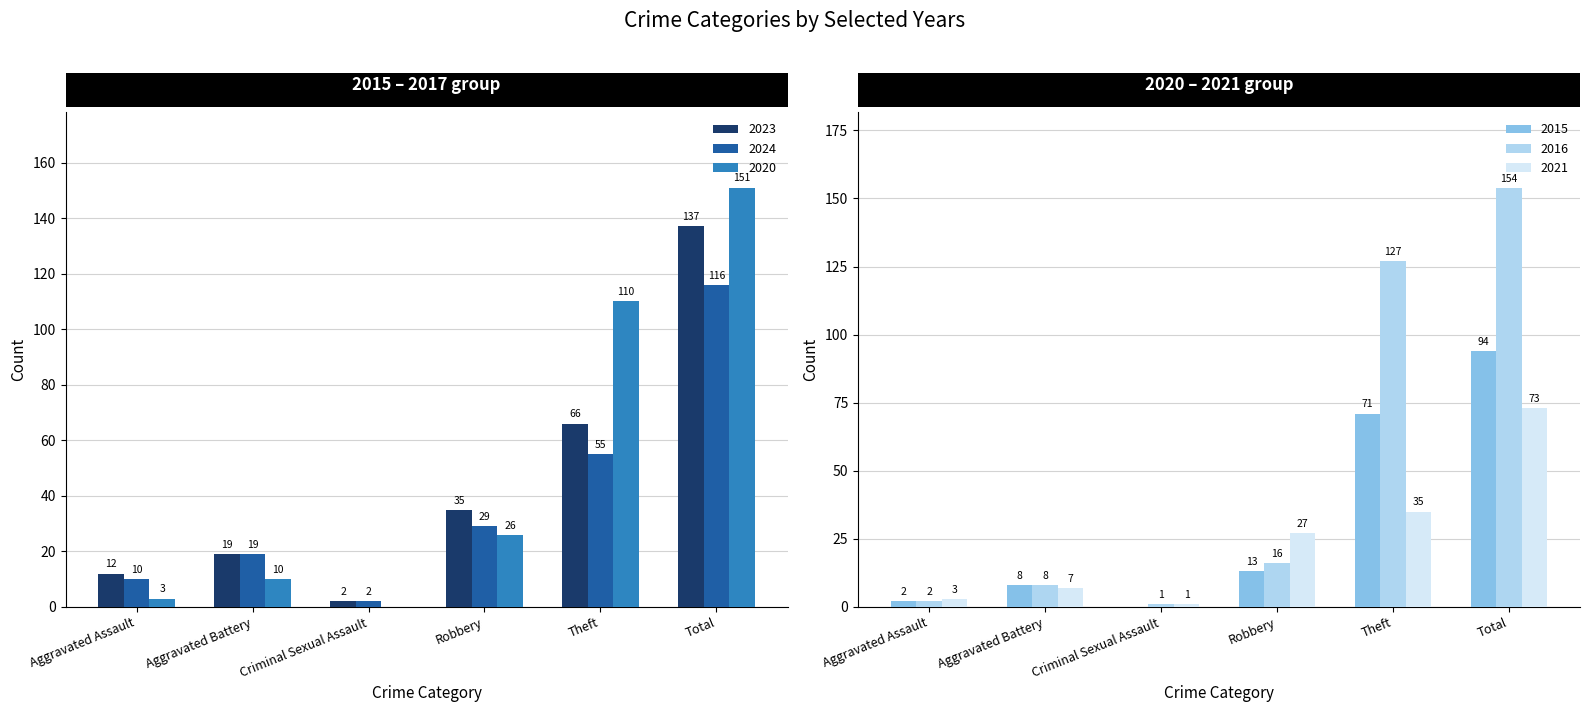

The 2023 series shows 66 at Theft. True or false?

True